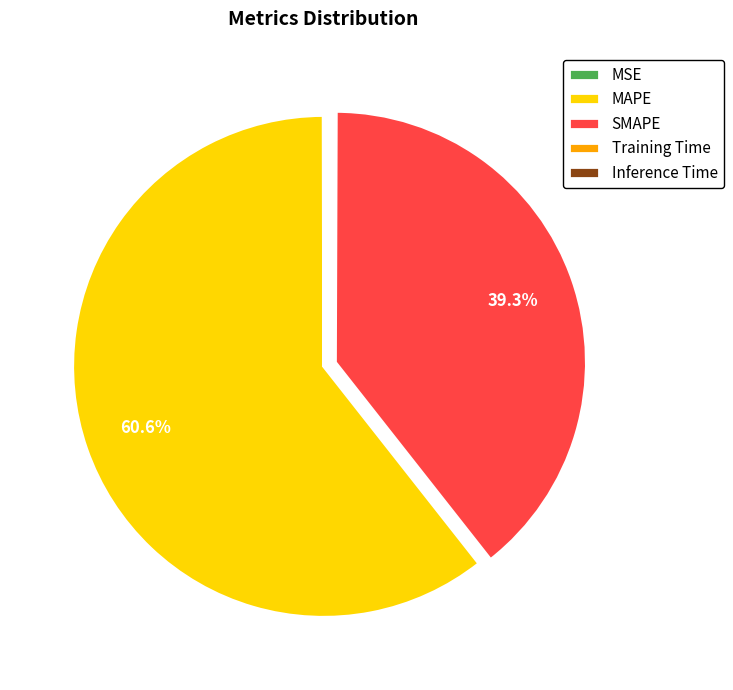

The SMAPE slice represents 54% of the pie. True or false?

False